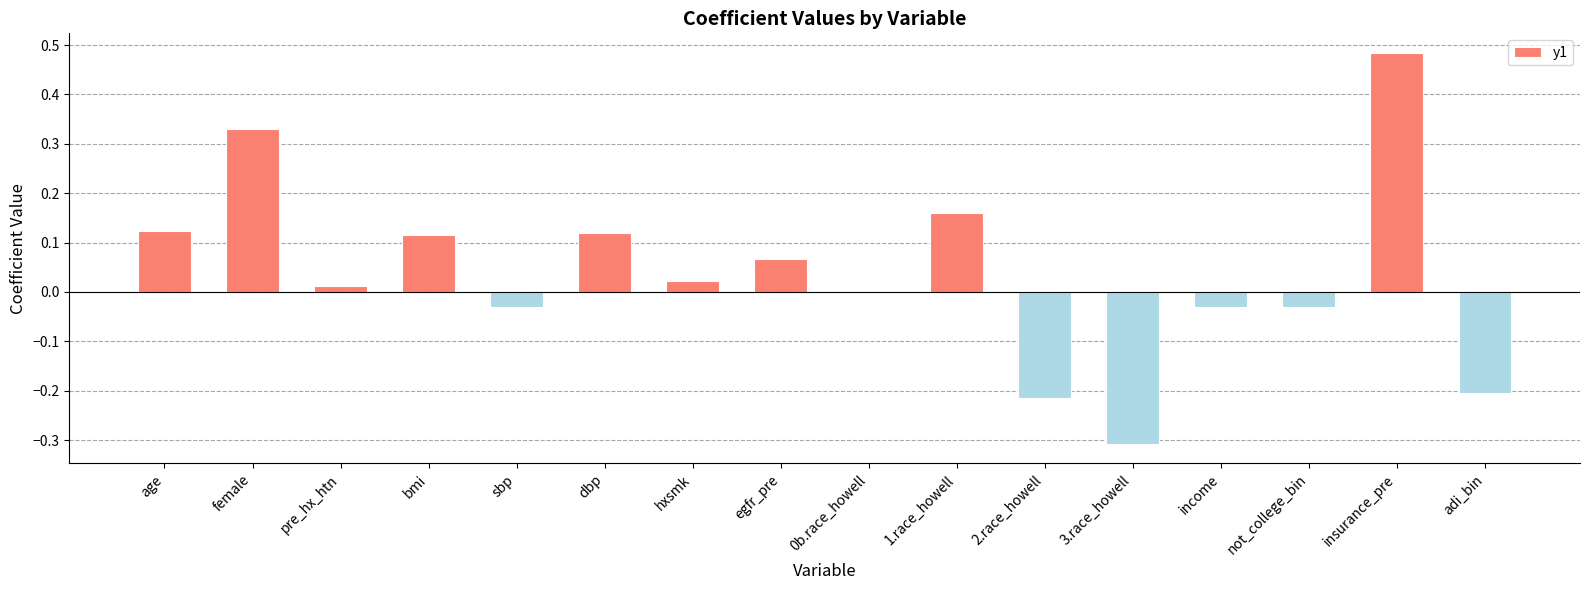

Does the chart contain stacked bars?

No